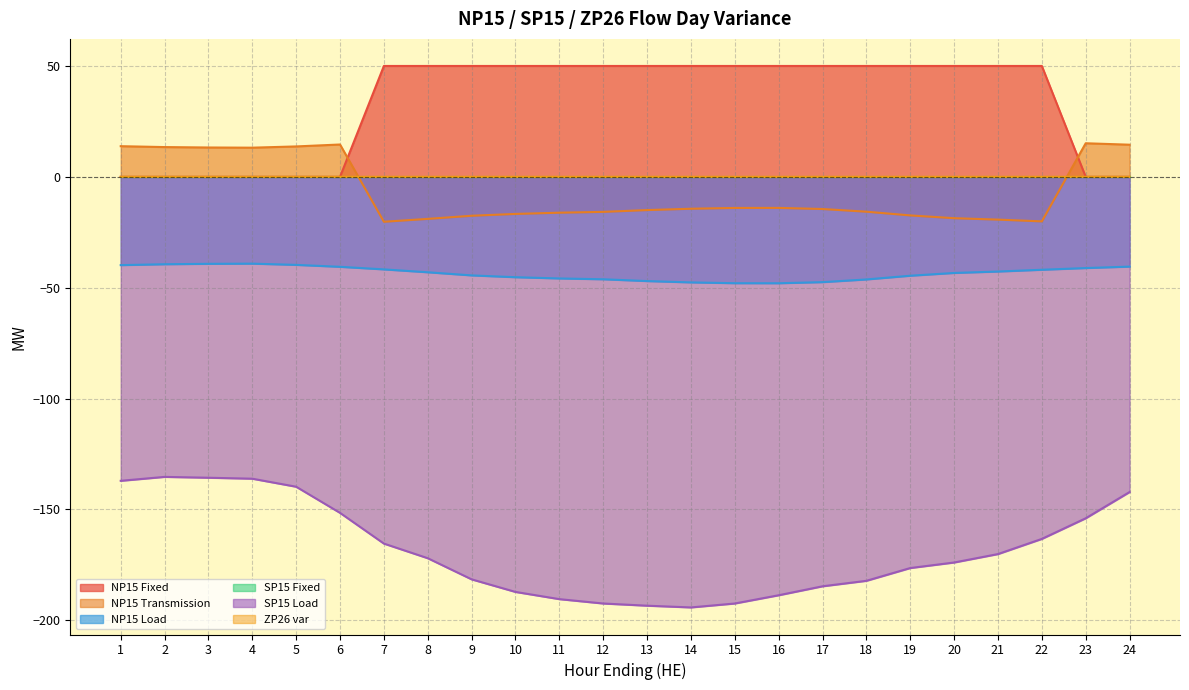

Is it true that ZP26 var equals 0.0 at 20?

True